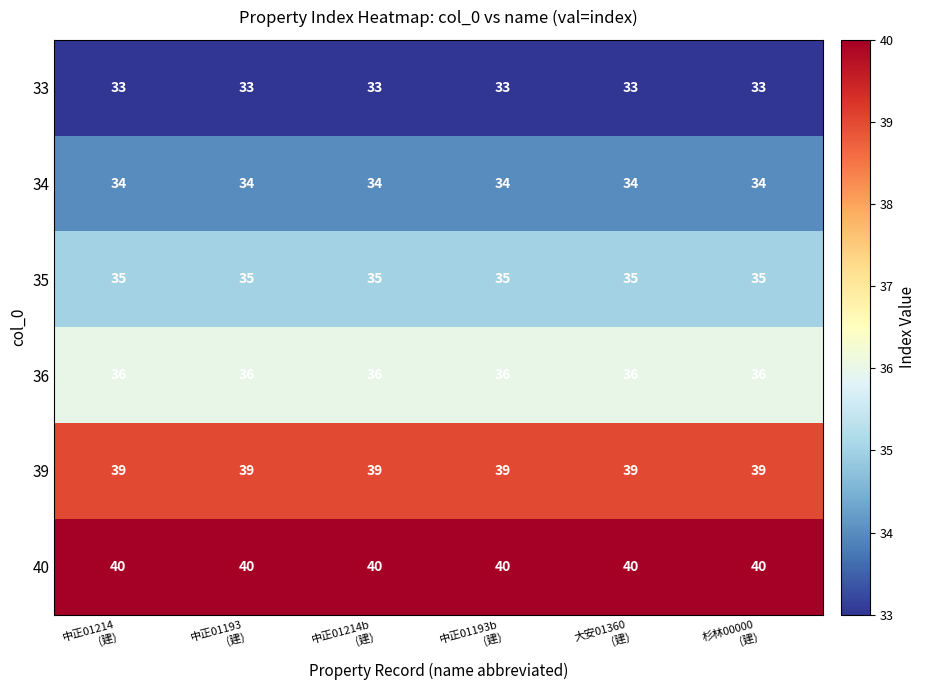

Which series has the largest total across all categories?

40